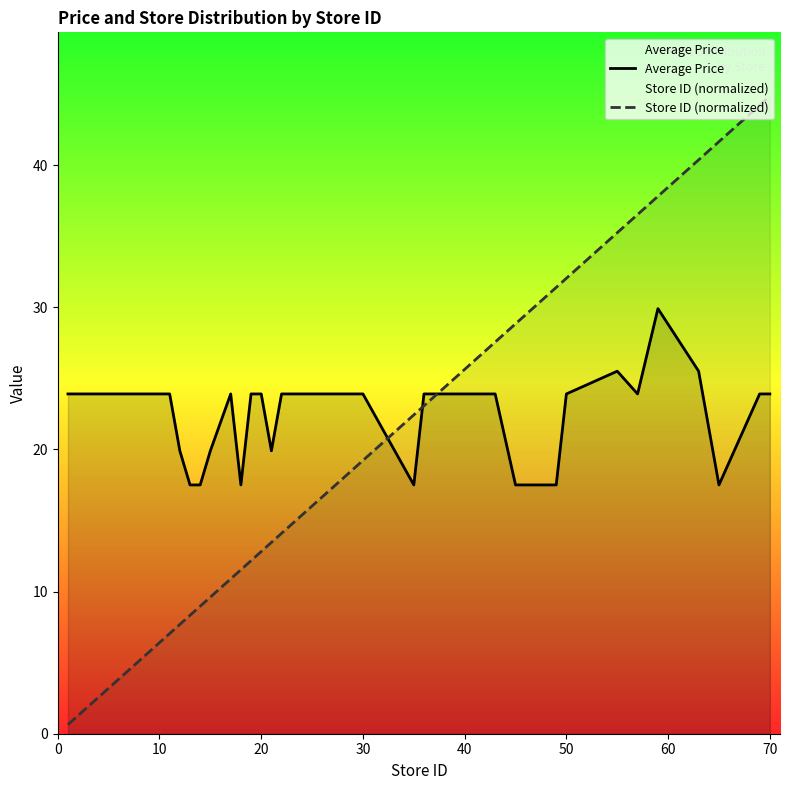

The Average Price series shows 37.6 at 50. True or false?

False